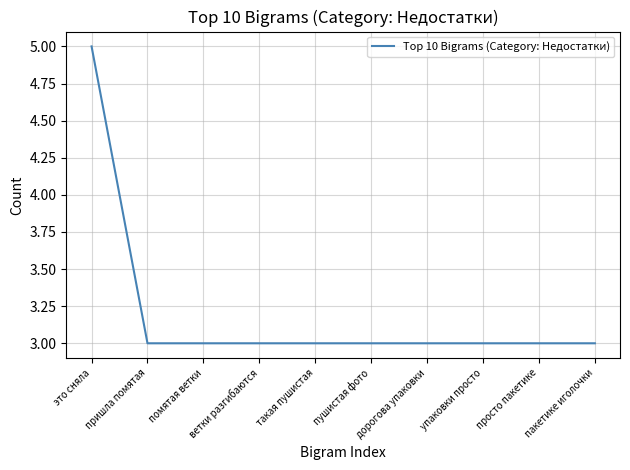

What value does the data have at пришла помятая?

3